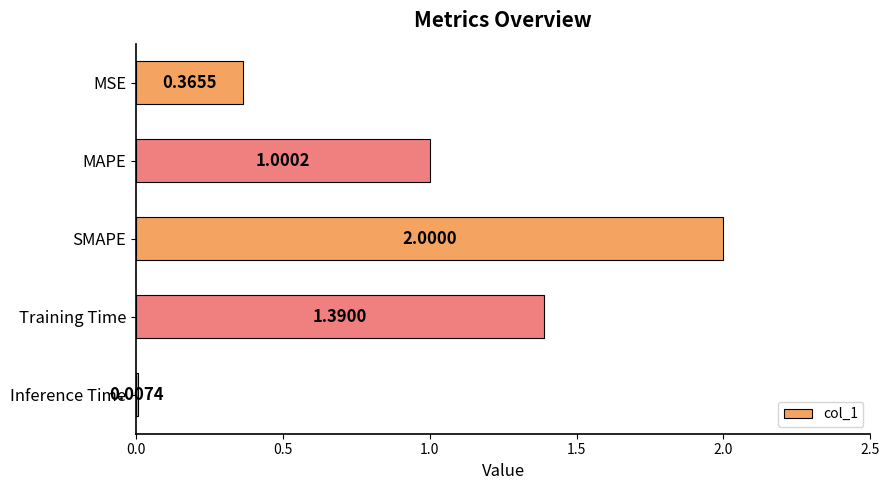

What is the average value?

1.0